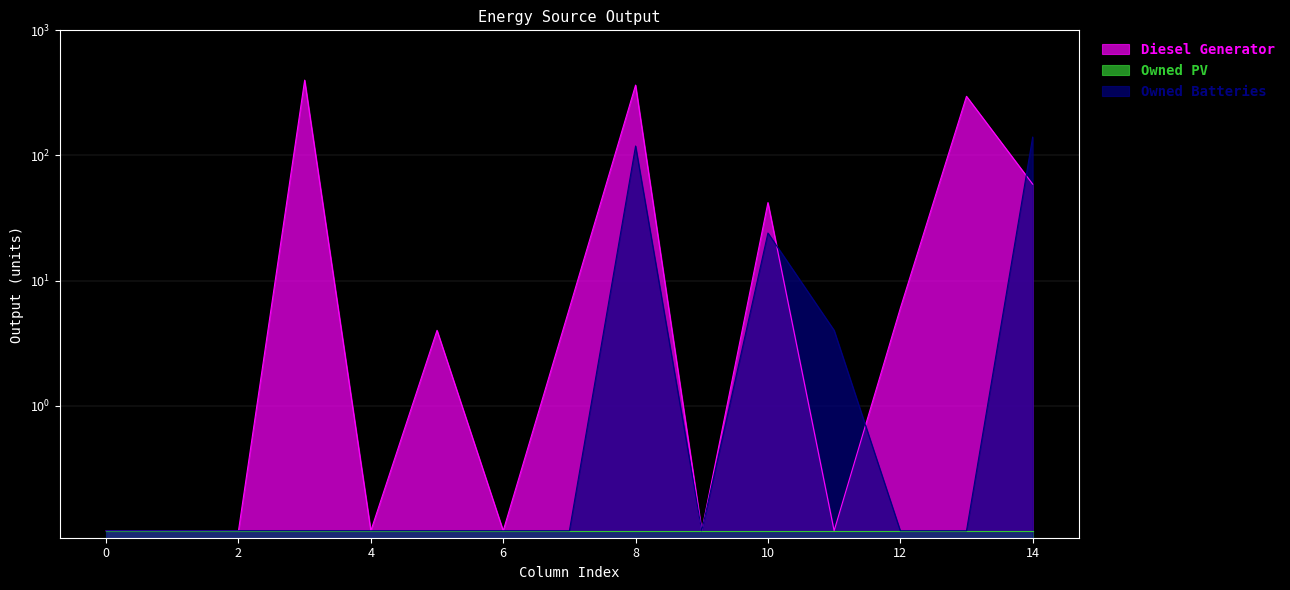

Which category has the highest value across all series?

3